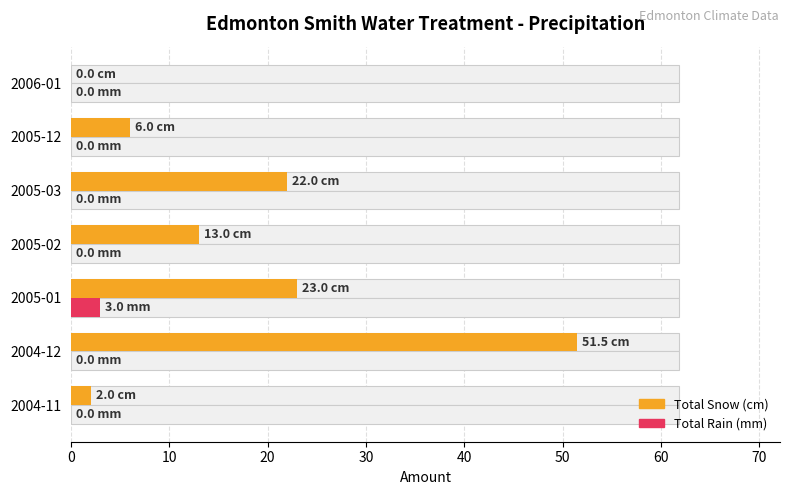

Rank the series at 2005-01 from lowest to highest value.

Total Rain (mm), Total Snow (cm)